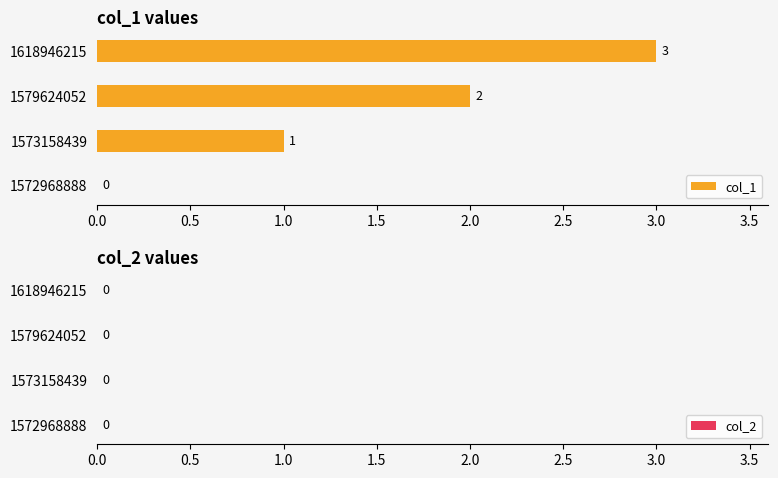

Between 1572968888 and 1573158439, which is larger?

1573158439